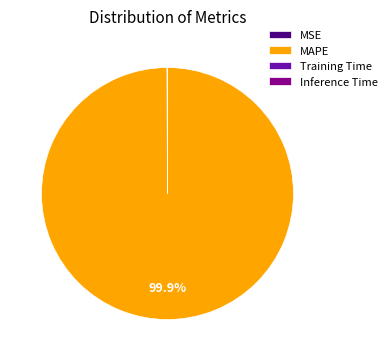

To the nearest percent, what is the average slice percentage?

25%